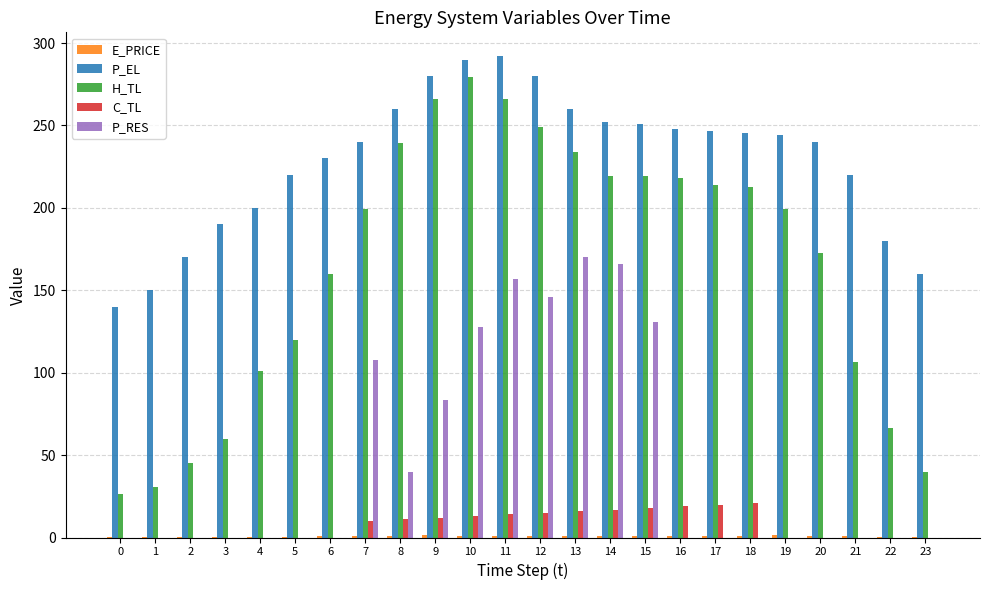

What is the sum of all P_RES values?

1126.8